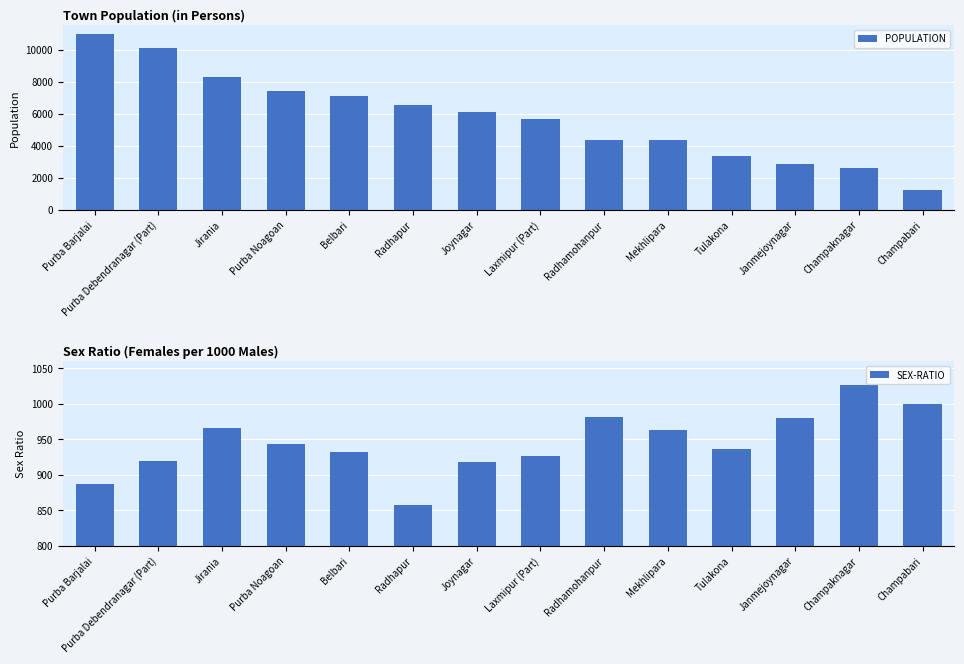

Which has a higher value, Tulakona or Purba Noagoan?

Purba Noagoan